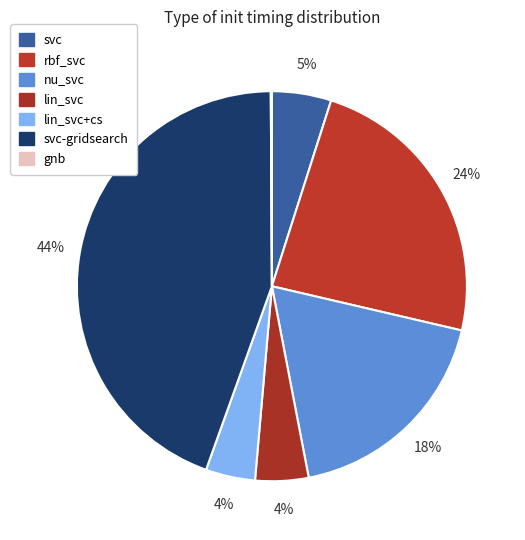

To the nearest percent, what is the average slice percentage?

14%